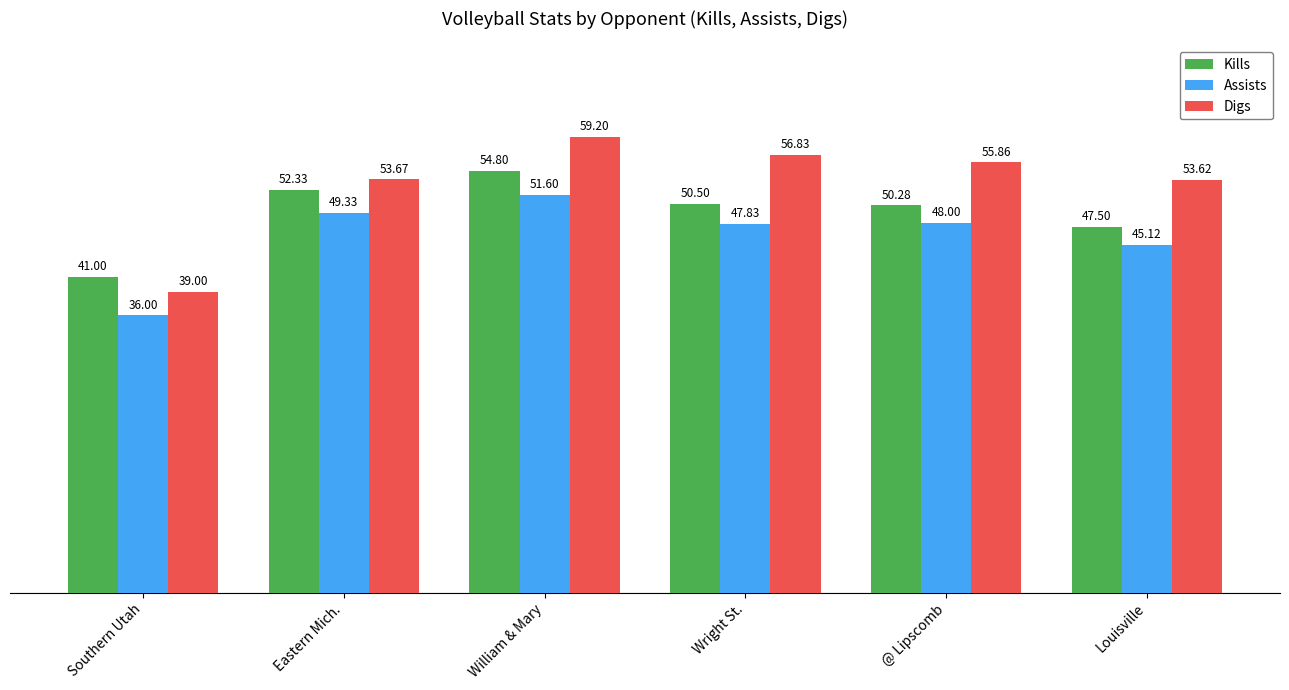

What is the label of the 3rd bar from the right?

Wright St.